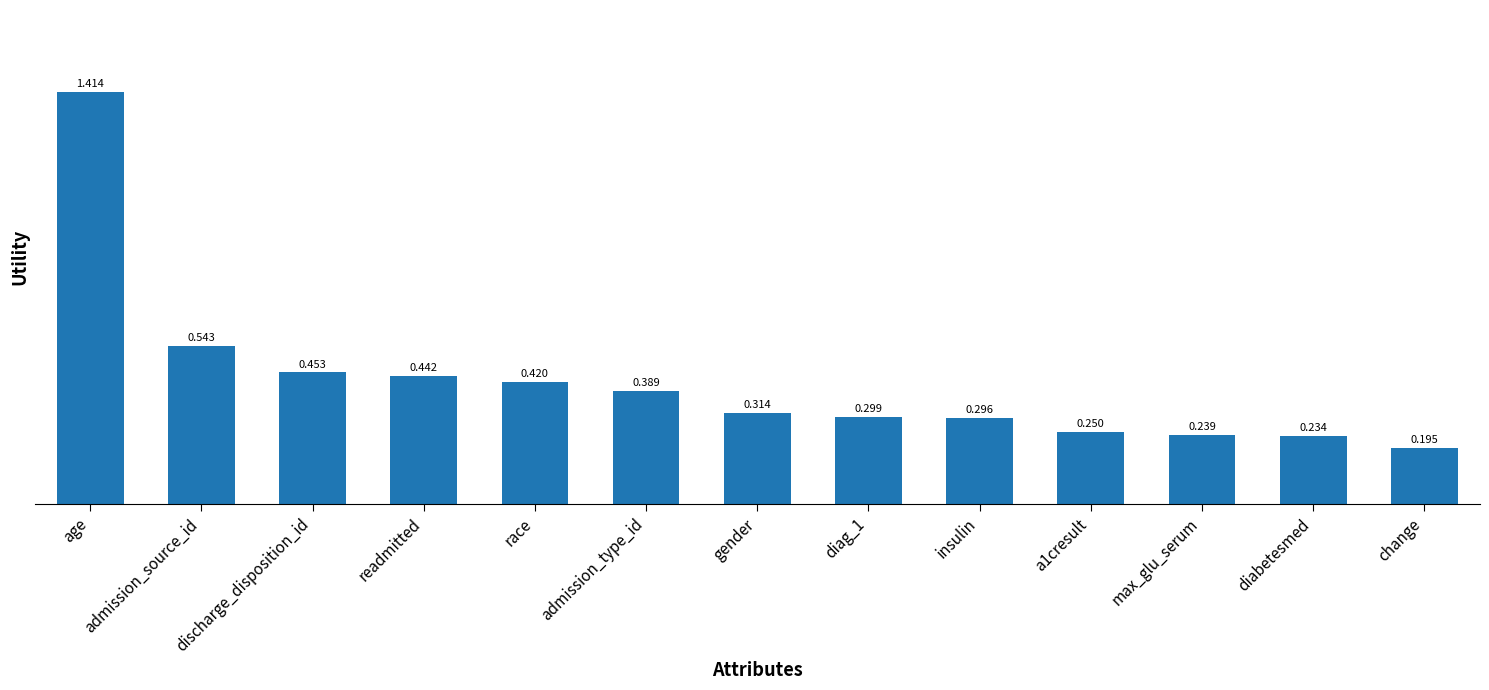

What is the difference between the maximum and minimum values?

1.2